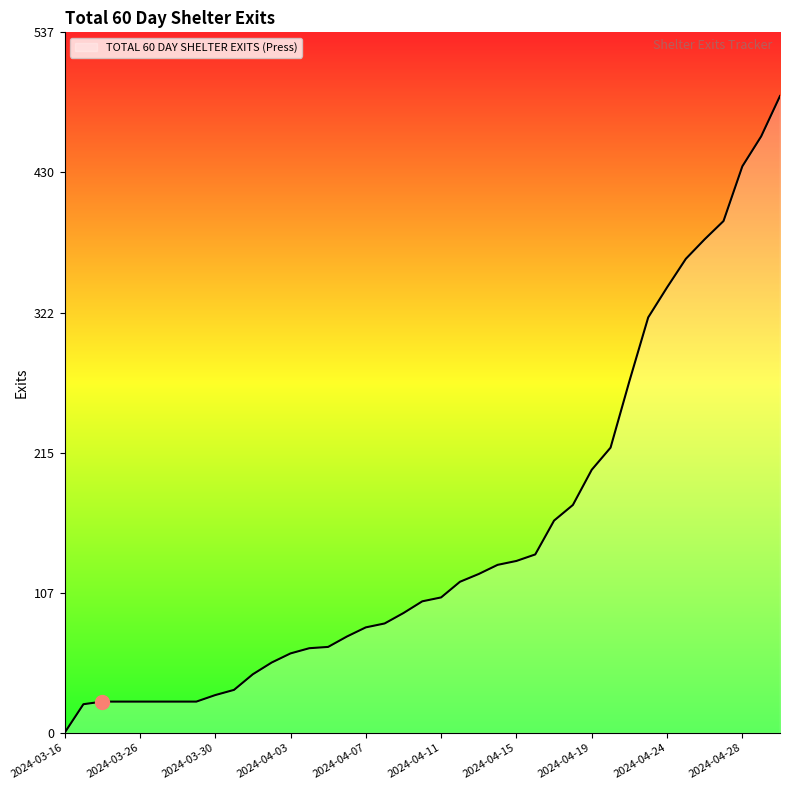

Rank the categories by value from lowest to highest.

2024-03-16, 2024-03-23, 2024-03-24, 2024-03-25, 2024-03-26, 2024-03-27, 2024-03-28, 2024-03-29, 2024-03-30, 2024-03-31, 2024-04-01, 2024-04-02, 2024-04-03, 2024-04-04, 2024-04-05, 2024-04-06, 2024-04-07, 2024-04-08, 2024-04-09, 2024-04-10, 2024-04-11, 2024-04-12, 2024-04-13, 2024-04-14, 2024-04-15, 2024-04-16, 2024-04-17, 2024-04-18, 2024-04-19, 2024-04-20, 2024-04-22, 2024-04-23, 2024-04-24, 2024-04-25, 2024-04-26, 2024-04-27, 2024-04-28, 2024-04-29, 2024-04-30